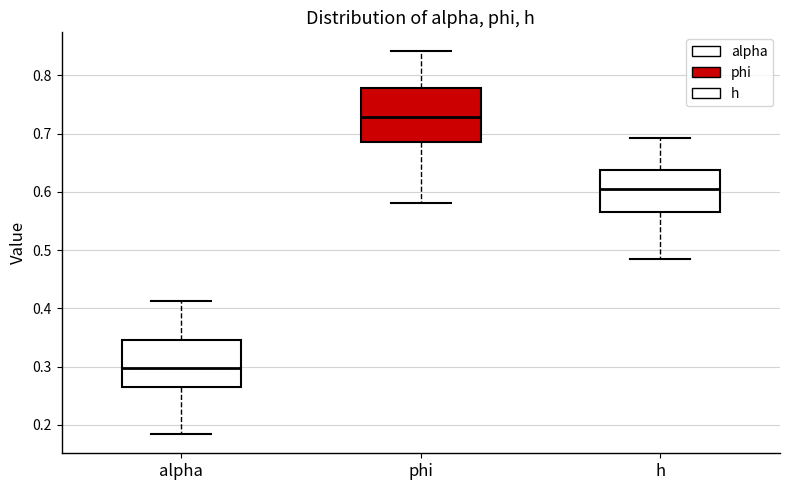

Which box's median line is the lowest?

alpha